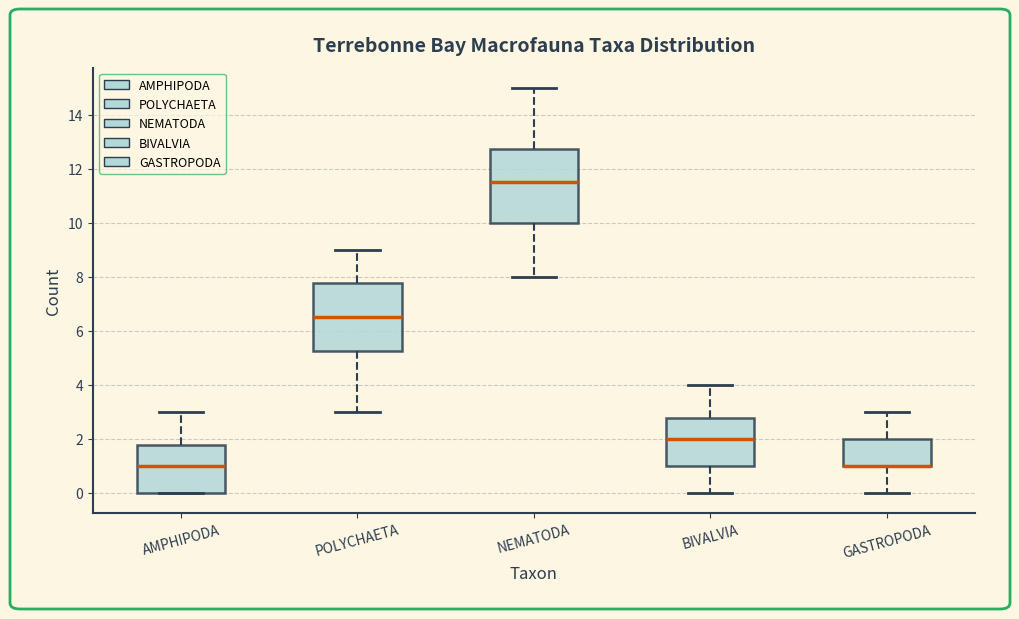

Reading left to right, read every box against the y-axis: the position of its median line, the range the box covers, and the ends of its whiskers. The values are not printed on the chart, so give them approximately, as read against the axis.

AMPHIPODA: median 1.0, box 0.0 to 1.8, whiskers 0.0 to 3.0
POLYCHAETA: median 6.6, box 5.2 to 7.8, whiskers 3.0 to 9.0
NEMATODA: median 11.6, box 10.0 to 12.8, whiskers 8.0 to 15.0
BIVALVIA: median 2.0, box 1.0 to 2.8, whiskers 0.0 to 4.0
GASTROPODA: median 1.0 (drawn on the box's lower edge), box 1.0 to 2.0, whiskers 0.0 to 3.0